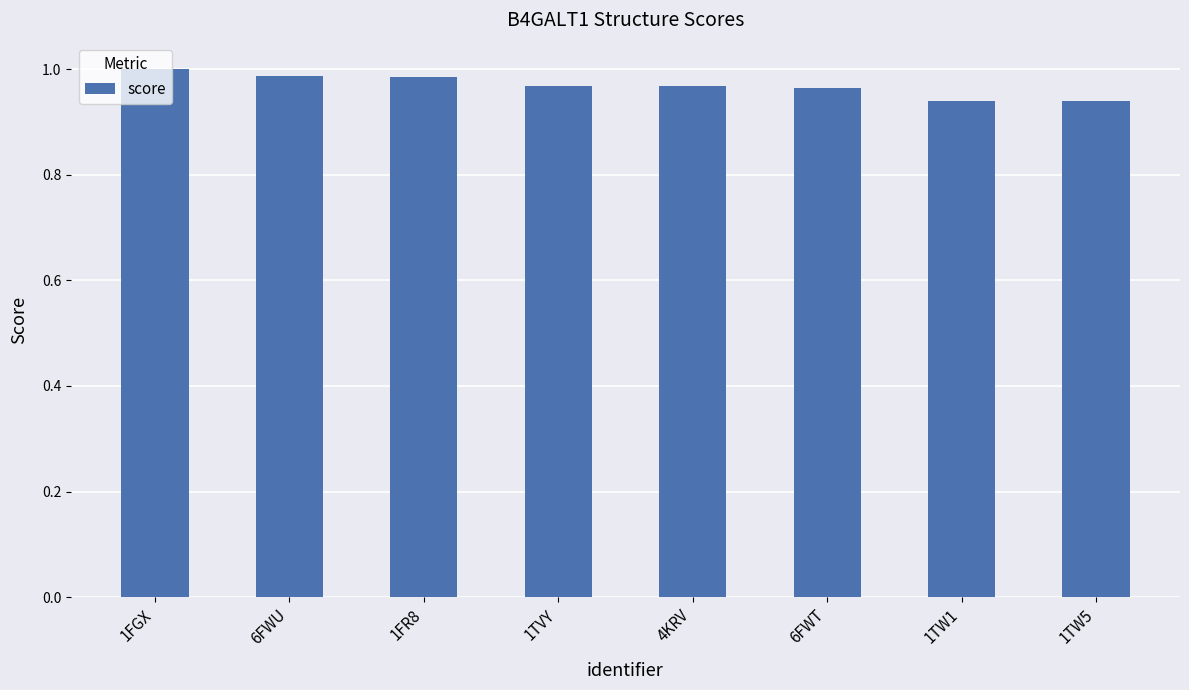

What is the label of the 3rd bar from the right?

6FWT